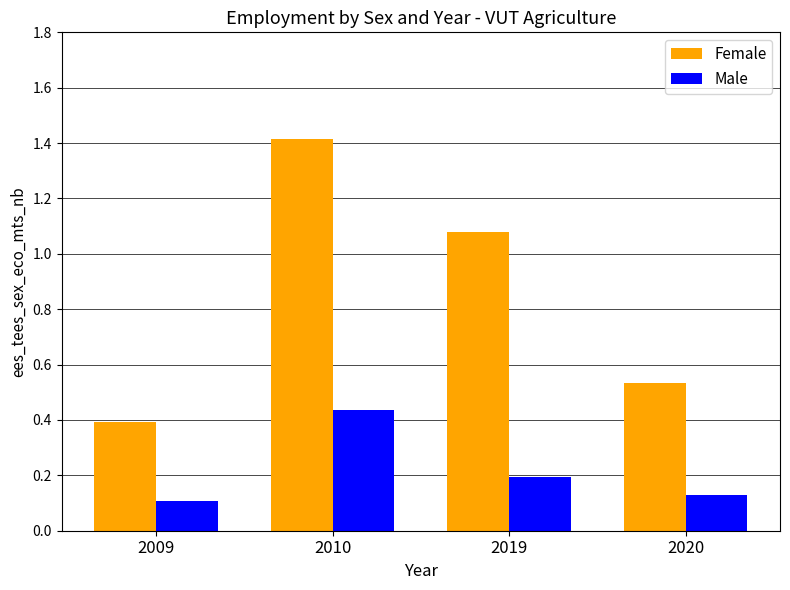

The Female series shows 0.2 at 2009. True or false?

False